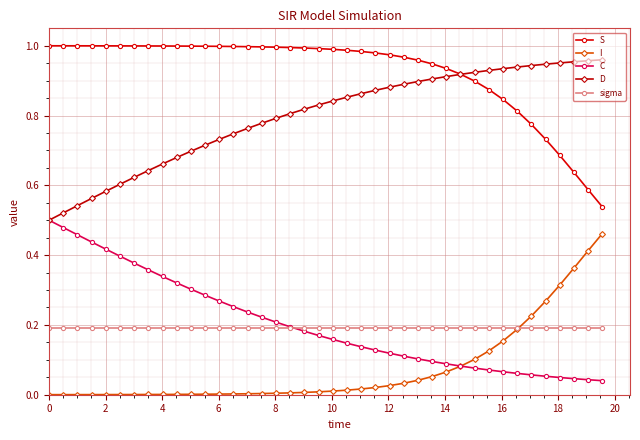

True or false: S and sigma intersect in this chart.

False